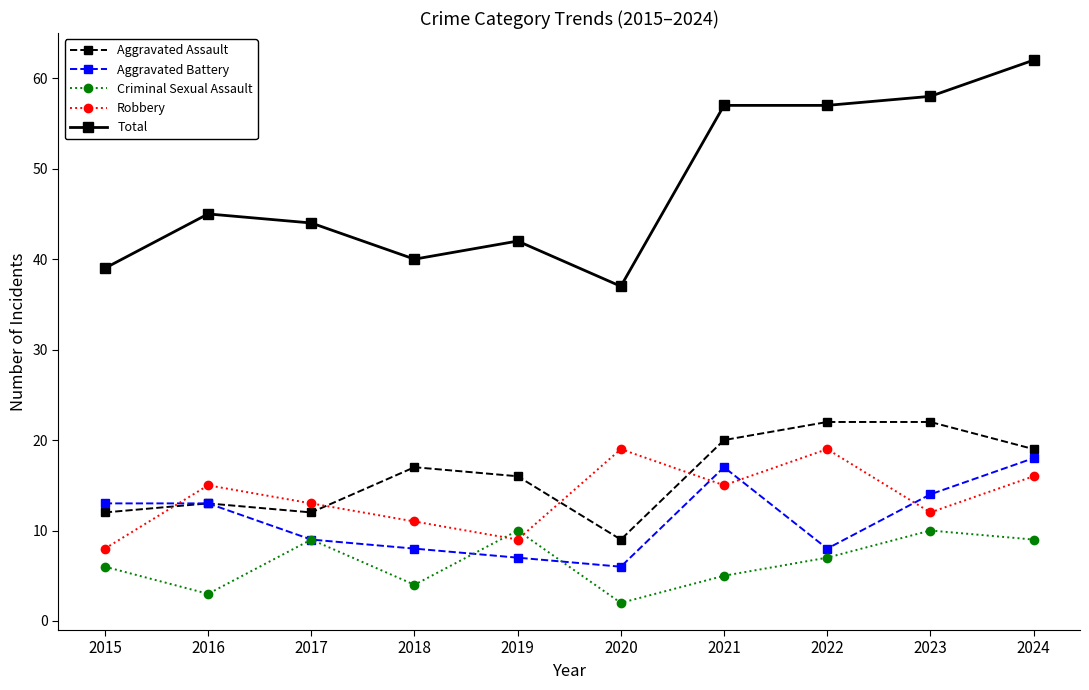

Which series has the largest range (max minus min)?

Total